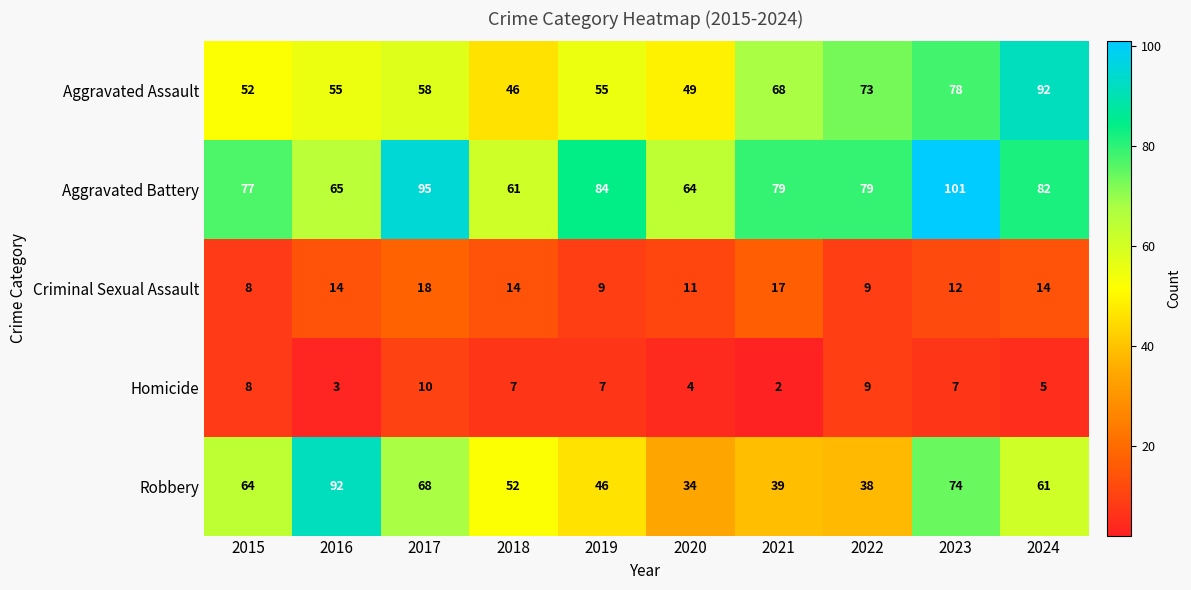

The Robbery series shows 69 at 2019. True or false?

False